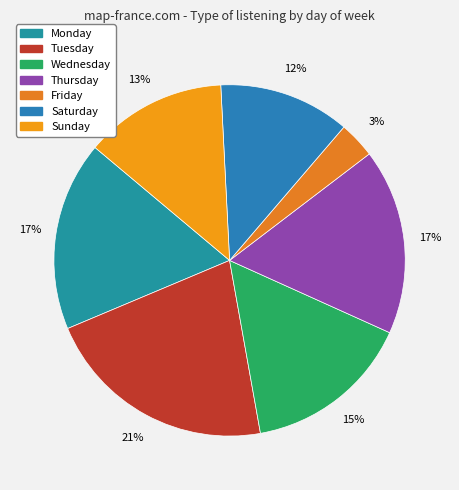

To the nearest percent, what is the combined percentage of Monday and Saturday?

30%